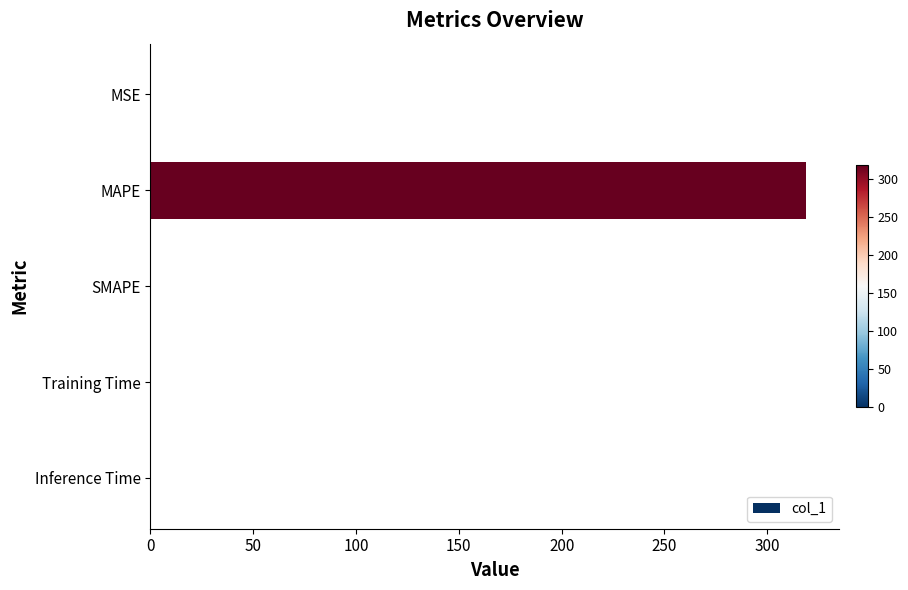

Which has a higher value, SMAPE or MAPE?

MAPE